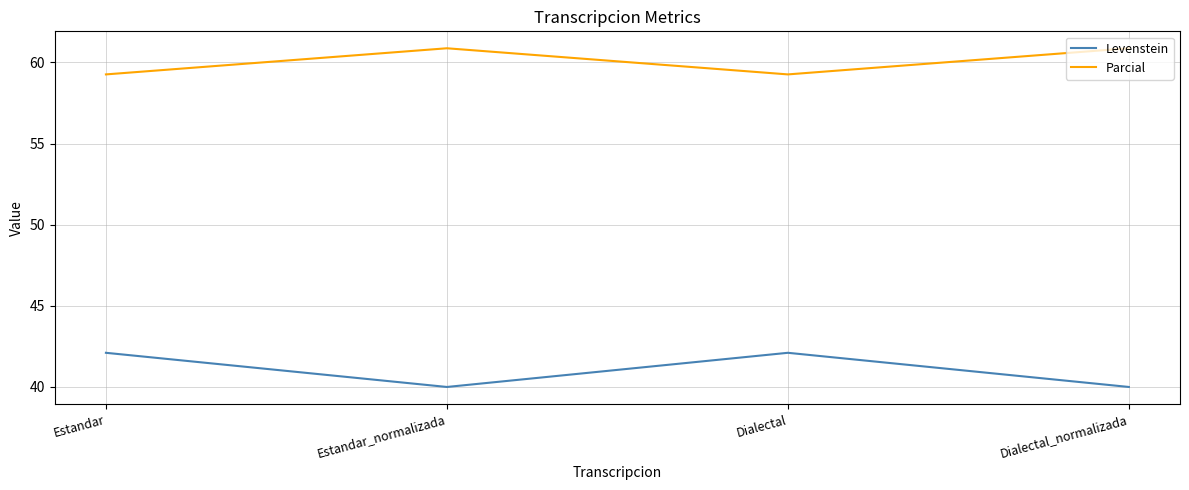

How many distinct data groups are displayed?

2